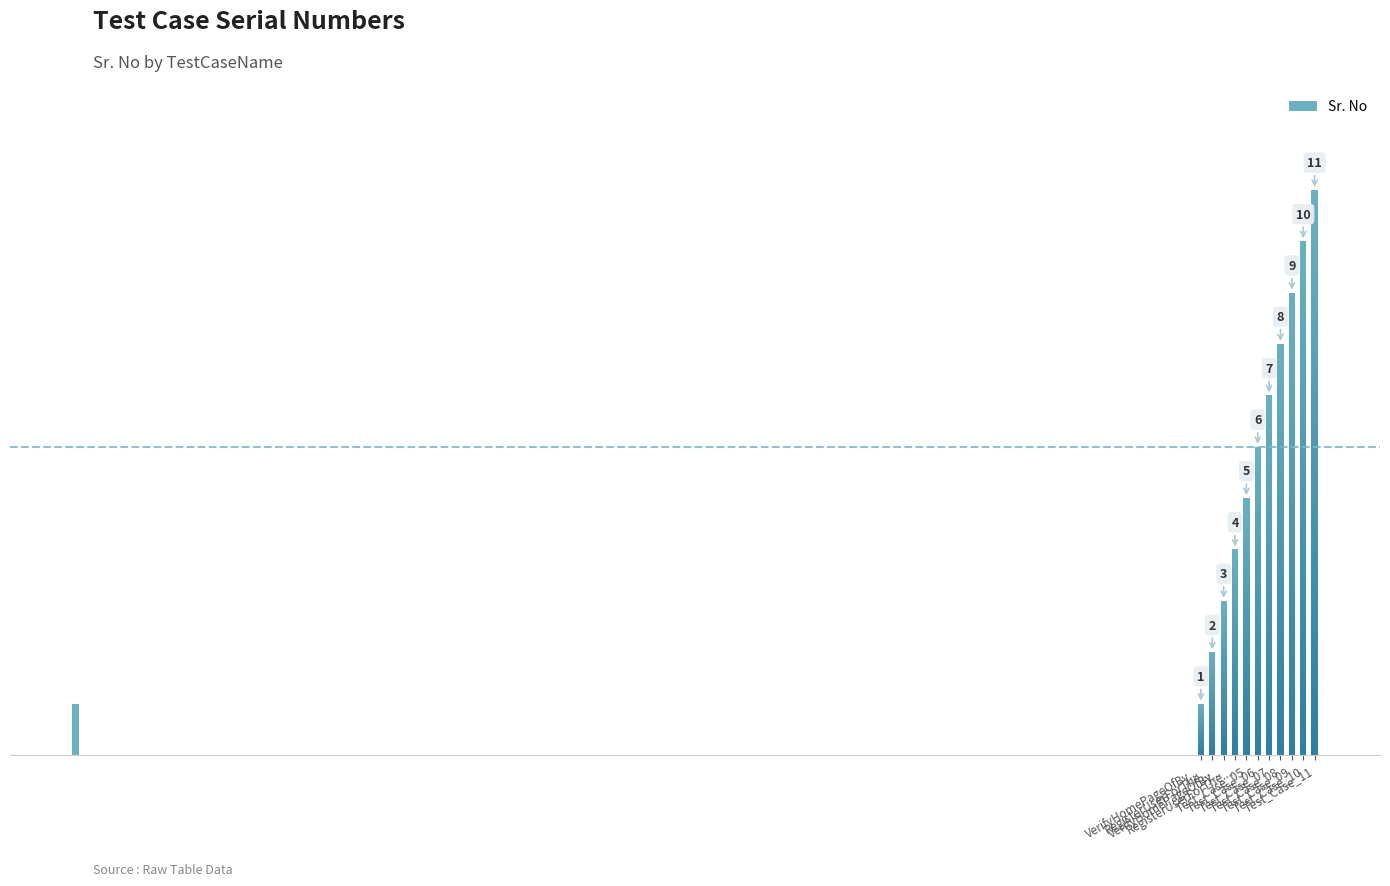

What is the change in value from VerifyHomePageOfBymatAutomation to Test_Case_10?

+9